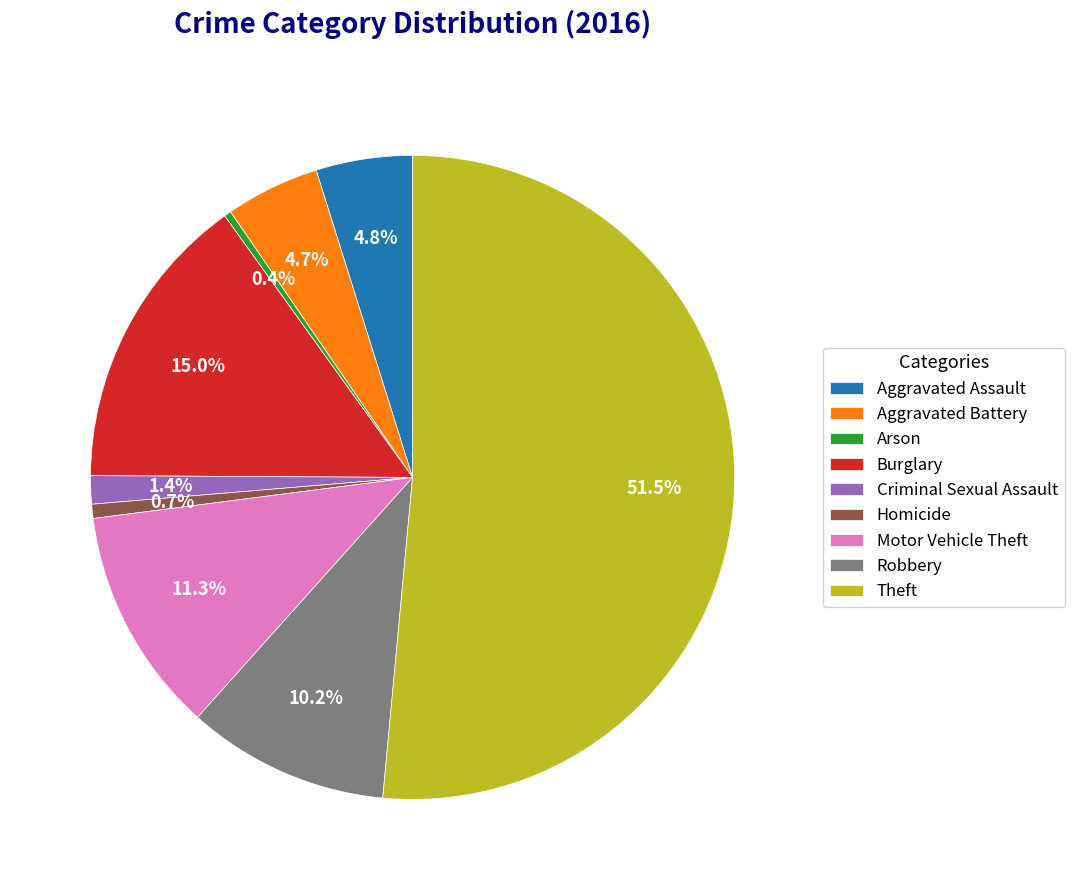

How much of the chart is everything except Motor Vehicle Theft?

88.7%